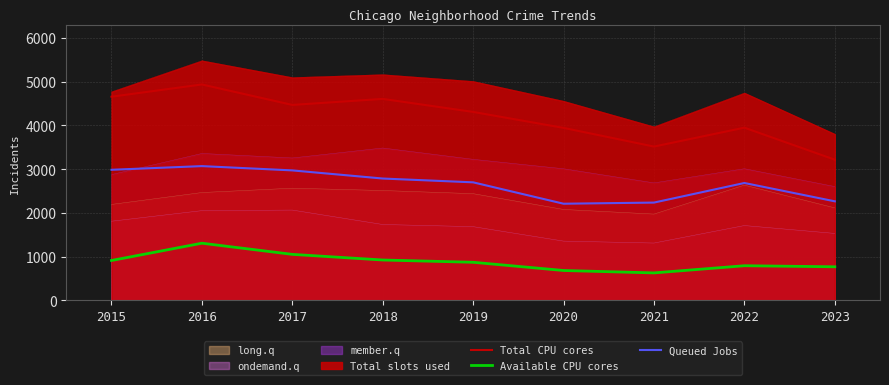

At which category does the chart reach its minimum across all series?

2021